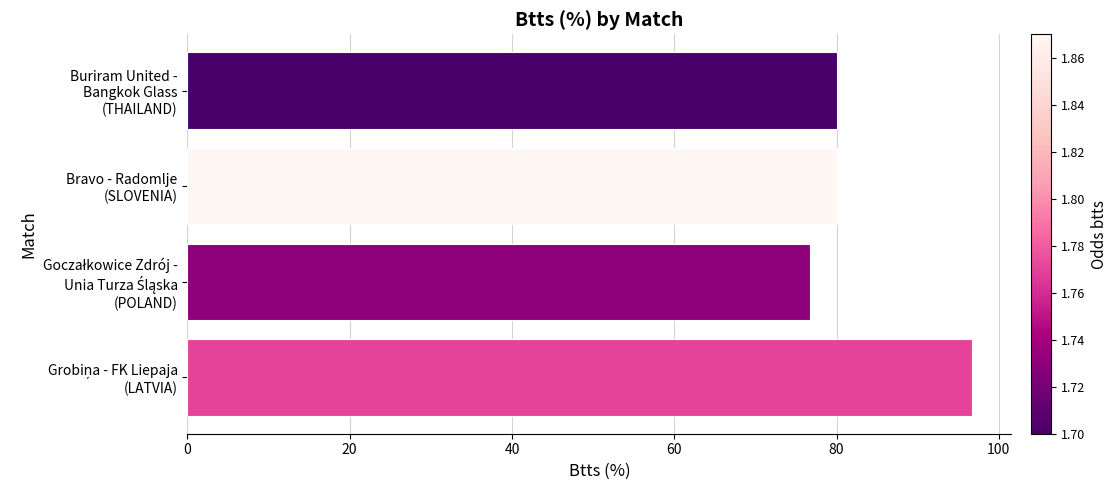

What is the smallest value displayed?

76.7